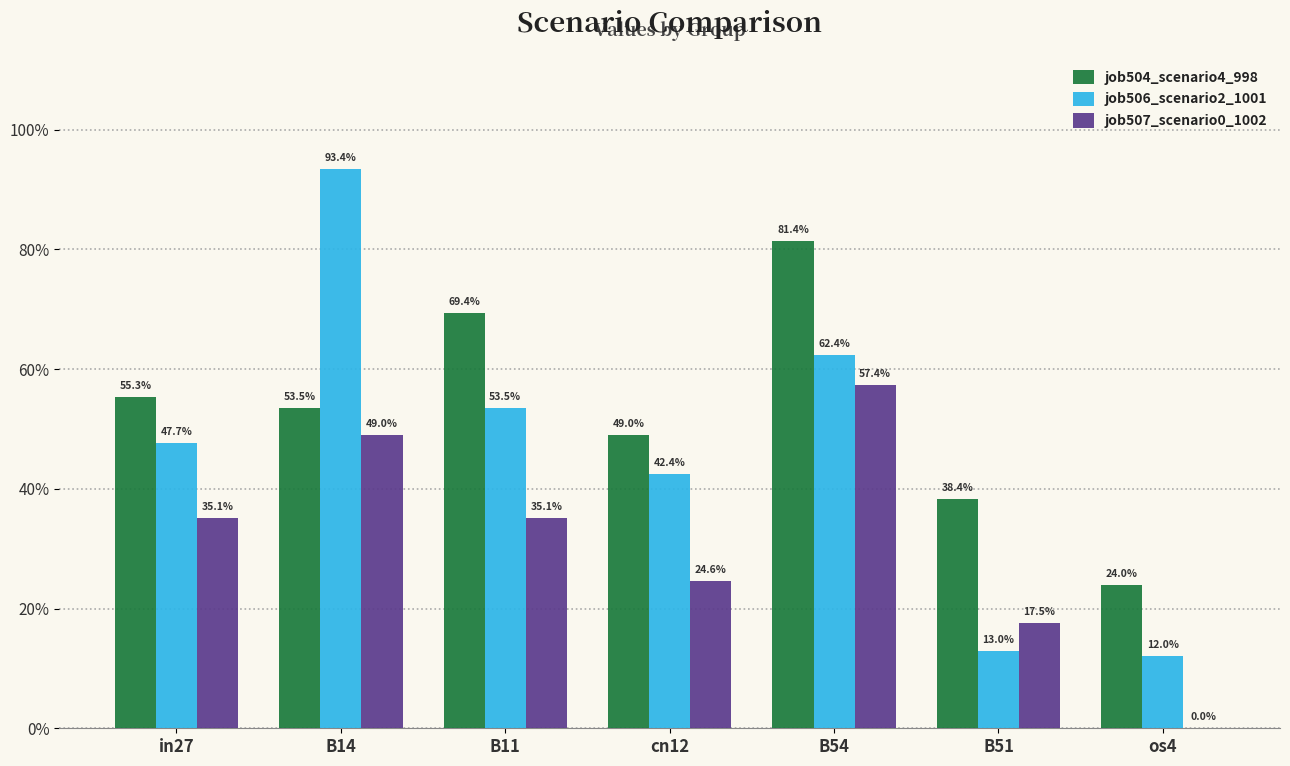

Read the job506_scenario2_1001 value at os4.

0.1